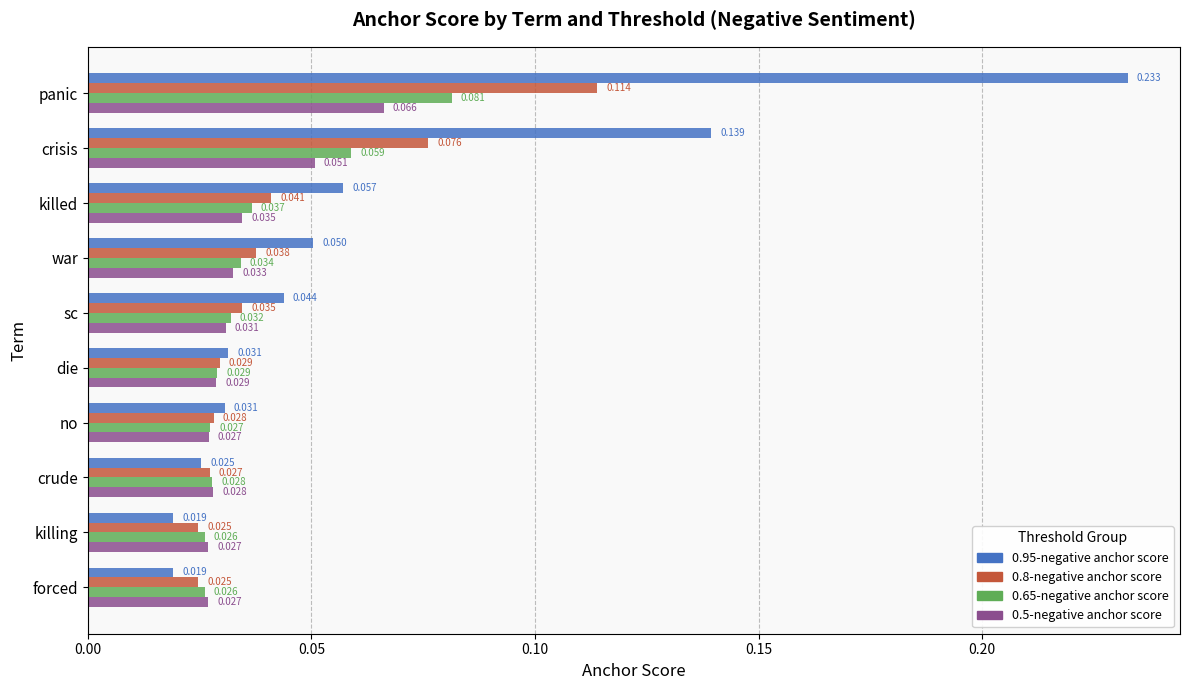

Which label corresponds to the largest value in the chart?

panic